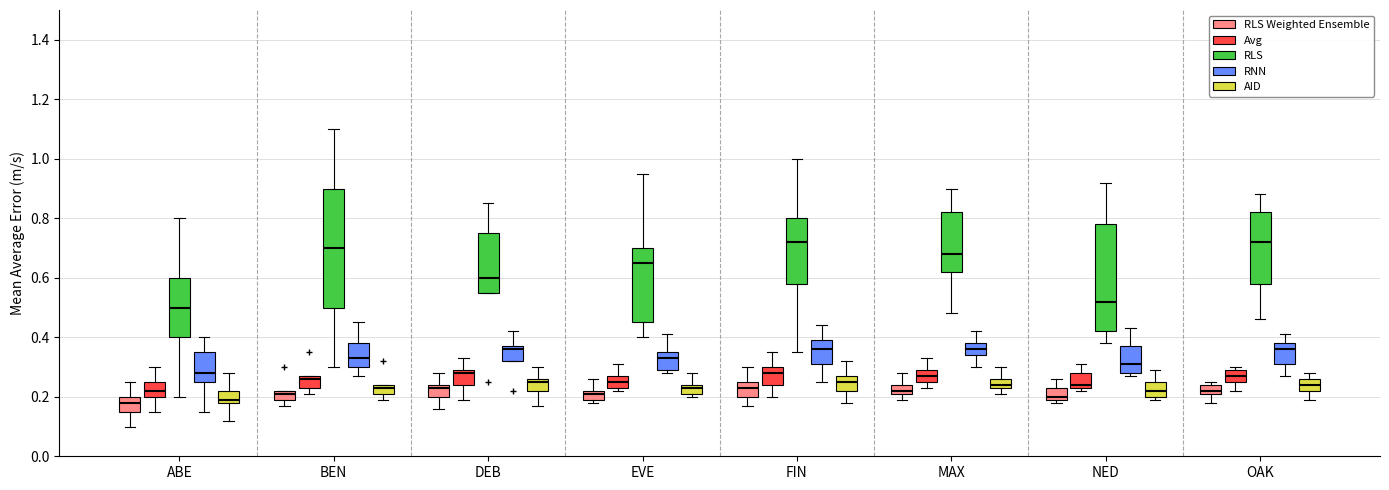

Reading left to right, transcribe this box plot: for each box, give where its median line is, the range the box spans, and where its two whiskers end, as read against the y-axis. The values are not printed on the chart, so give them approximately, as read against the axis.

ABE (RLS Weighted Ensemble): median 0.18, box 0.16 to 0.20, whiskers 0.10 to 0.26
ABE (Avg): median 0.22, box 0.20 to 0.26, whiskers 0.16 to 0.30
ABE (RLS): median 0.50, box 0.40 to 0.60, whiskers 0.20 to 0.80
ABE (RNN): median 0.28, box 0.26 to 0.36, whiskers 0.16 to 0.40
ABE (AID): median 0.20, box 0.18 to 0.22, whiskers 0.12 to 0.28
BEN (RLS Weighted Ensemble): median 0.22 (just below the box's upper edge), box 0.20 to 0.22, whiskers 0.18 to 0.22
BEN (Avg): median 0.26, box 0.24 to 0.28, whiskers 0.22 to 0.28
BEN (RLS): median 0.70, box 0.50 to 0.90, whiskers 0.30 to 1.10
BEN (RNN): median 0.34, box 0.30 to 0.38, whiskers 0.28 to 0.46
BEN (AID): median 0.24 (just below the box's upper edge), box 0.22 to 0.24, whiskers 0.20 to 0.24
DEB (RLS Weighted Ensemble): median 0.24 (just below the box's upper edge), box 0.20 to 0.24, whiskers 0.16 to 0.28
DEB (Avg): median 0.28, box 0.24 to 0.30, whiskers 0.20 to 0.34
DEB (RLS): median 0.60, box 0.56 to 0.76, whiskers 0.56 to 0.86
DEB (RNN): median 0.36, box 0.32 to 0.38, whiskers 0.32 to 0.42
DEB (AID): median 0.26 (just below the box's upper edge), box 0.22 to 0.26, whiskers 0.18 to 0.30
EVE (RLS Weighted Ensemble): median 0.22 (just below the box's upper edge), box 0.20 to 0.22, whiskers 0.18 to 0.26
EVE (Avg): median 0.26, box 0.24 to 0.28, whiskers 0.22 to 0.32
EVE (RLS): median 0.66, box 0.46 to 0.70, whiskers 0.40 to 0.96
EVE (RNN): median 0.34, box 0.30 to 0.36, whiskers 0.28 to 0.42
EVE (AID): median 0.24 (just below the box's upper edge), box 0.22 to 0.24, whiskers 0.20 to 0.28
FIN (RLS Weighted Ensemble): median 0.24, box 0.20 to 0.26, whiskers 0.18 to 0.30
FIN (Avg): median 0.28, box 0.24 to 0.30, whiskers 0.20 to 0.36
FIN (RLS): median 0.72, box 0.58 to 0.80, whiskers 0.36 to 1.00
FIN (RNN): median 0.36, box 0.32 to 0.40, whiskers 0.26 to 0.44
FIN (AID): median 0.26, box 0.22 to 0.28, whiskers 0.18 to 0.32
MAX (RLS Weighted Ensemble): median 0.22 (just above the box's lower edge), box 0.22 to 0.24, whiskers 0.20 to 0.28
MAX (Avg): median 0.28, box 0.26 to 0.30, whiskers 0.24 to 0.34
MAX (RLS): median 0.68, box 0.62 to 0.82, whiskers 0.48 to 0.90
MAX (RNN): median 0.36, box 0.34 to 0.38, whiskers 0.30 to 0.42
MAX (AID): median 0.24 (just above the box's lower edge), box 0.24 to 0.26, whiskers 0.22 to 0.30
NED (RLS Weighted Ensemble): median 0.20 (just above the box's lower edge), box 0.20 to 0.24, whiskers 0.18 to 0.26
NED (Avg): median 0.24 (just above the box's lower edge), box 0.24 to 0.28, whiskers 0.22 to 0.32
NED (RLS): median 0.52, box 0.42 to 0.78, whiskers 0.38 to 0.92
NED (RNN): median 0.32, box 0.28 to 0.38, whiskers 0.28 (just below the box's lower edge) to 0.44
NED (AID): median 0.22, box 0.20 to 0.26, whiskers 0.20 (just below the box's lower edge) to 0.30
OAK (RLS Weighted Ensemble): median 0.22 (just above the box's lower edge), box 0.22 to 0.24, whiskers 0.18 to 0.26
OAK (Avg): median 0.28, box 0.26 to 0.30, whiskers 0.22 to 0.30 (just above the box's upper edge)
OAK (RLS): median 0.72, box 0.58 to 0.82, whiskers 0.46 to 0.88
OAK (RNN): median 0.36, box 0.32 to 0.38, whiskers 0.28 to 0.42
OAK (AID): median 0.24, box 0.22 to 0.26, whiskers 0.20 to 0.28